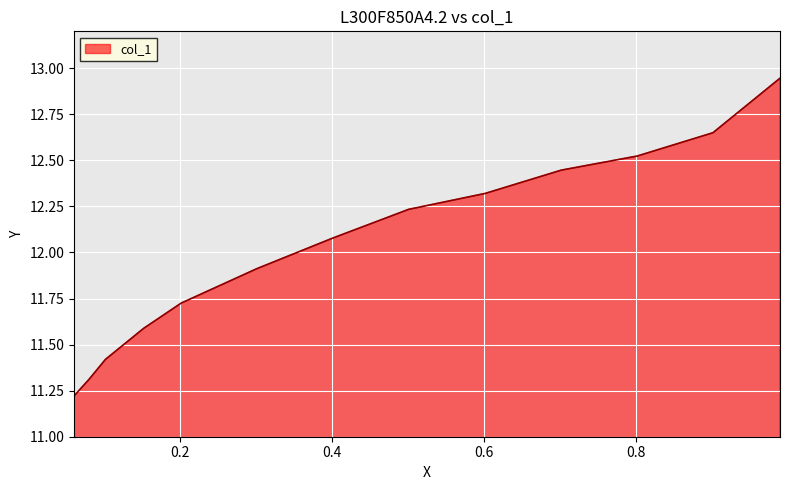

At which label is the value closest to 12?

0.4006